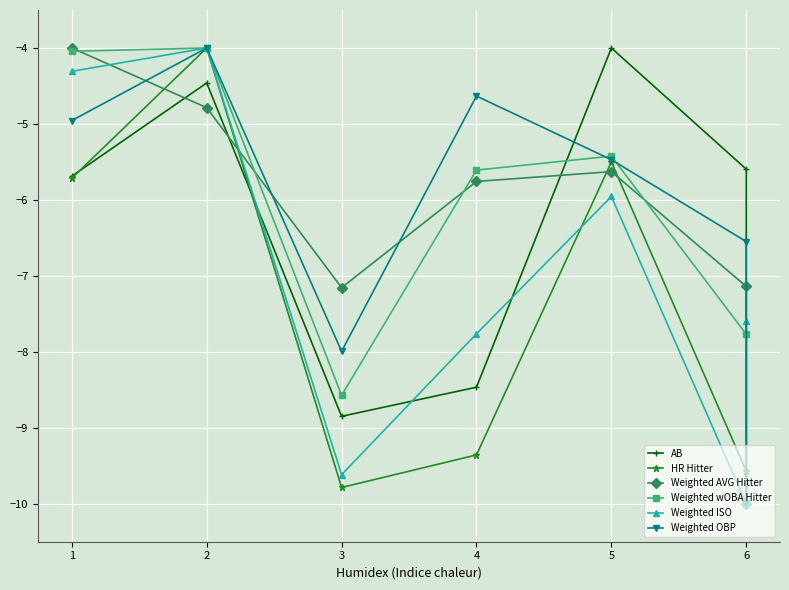

At which label is HR Hitter closest to -7?

1